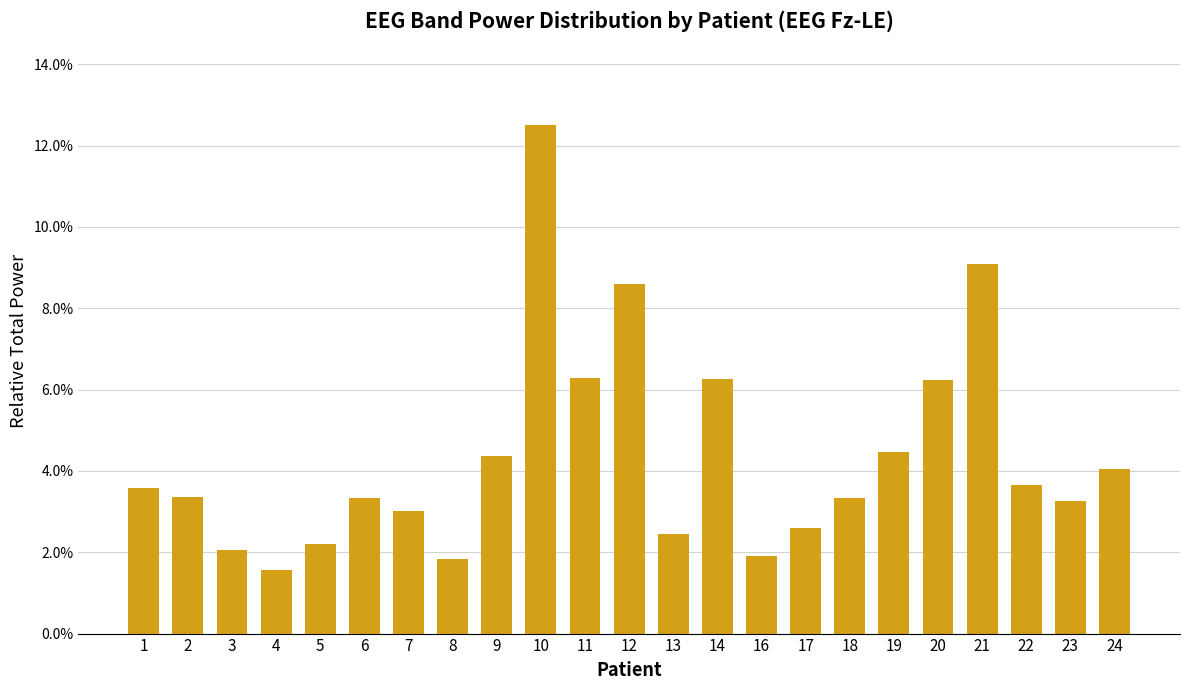

Which category has the highest value across all series?

10